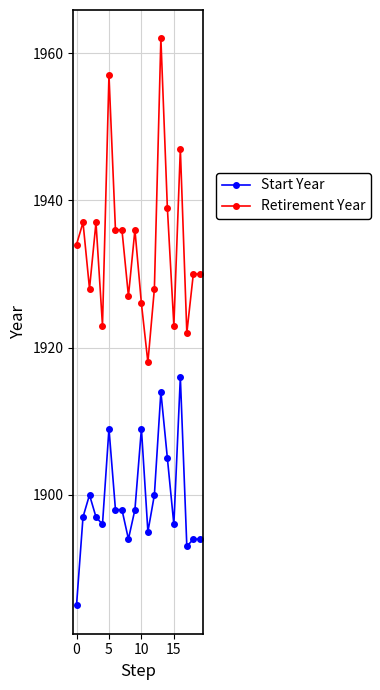

True or false: Retirement Year has more than 1 points higher than both neighbors.

True